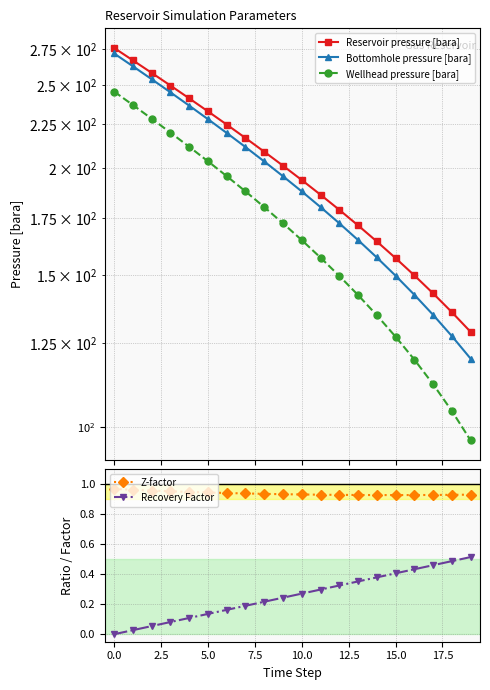

What is the average value of the Recovery Factor series?

0.3